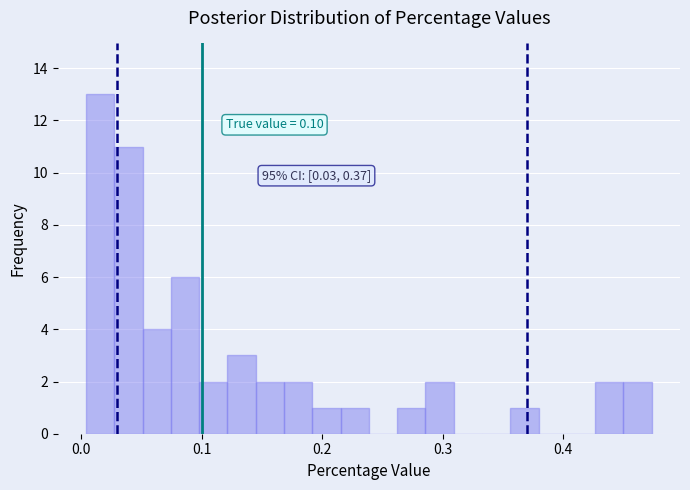

Around what value on the x-axis is the tallest bar? Give the approximate position of its centre, as read against the axis.

0.02